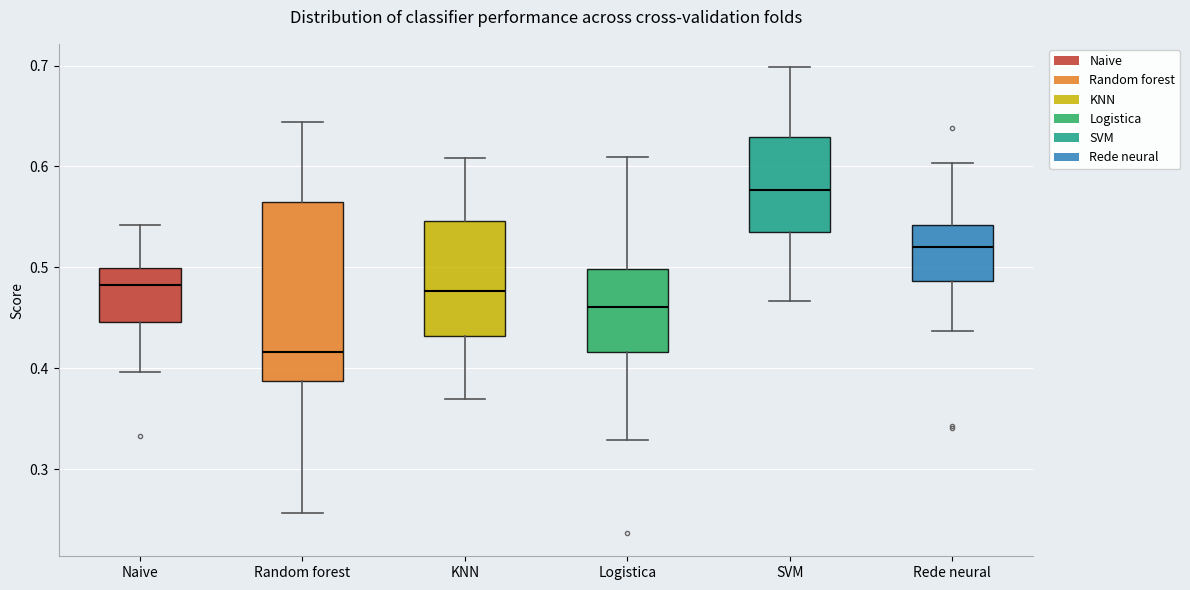

Reading left to right, read every box against the y-axis: the position of its median line, the range the box covers, and the ends of its whiskers. The values are not printed on the chart, so give them approximately, as read against the axis.

Naive: median 0.48, box 0.45 to 0.50, whiskers 0.40 to 0.54
Random forest: median 0.42, box 0.39 to 0.56, whiskers 0.26 to 0.64
KNN: median 0.48, box 0.43 to 0.55, whiskers 0.37 to 0.61
Logistica: median 0.46, box 0.42 to 0.50, whiskers 0.33 to 0.61
SVM: median 0.58, box 0.54 to 0.63, whiskers 0.47 to 0.70
Rede neural: median 0.52, box 0.49 to 0.54, whiskers 0.44 to 0.60